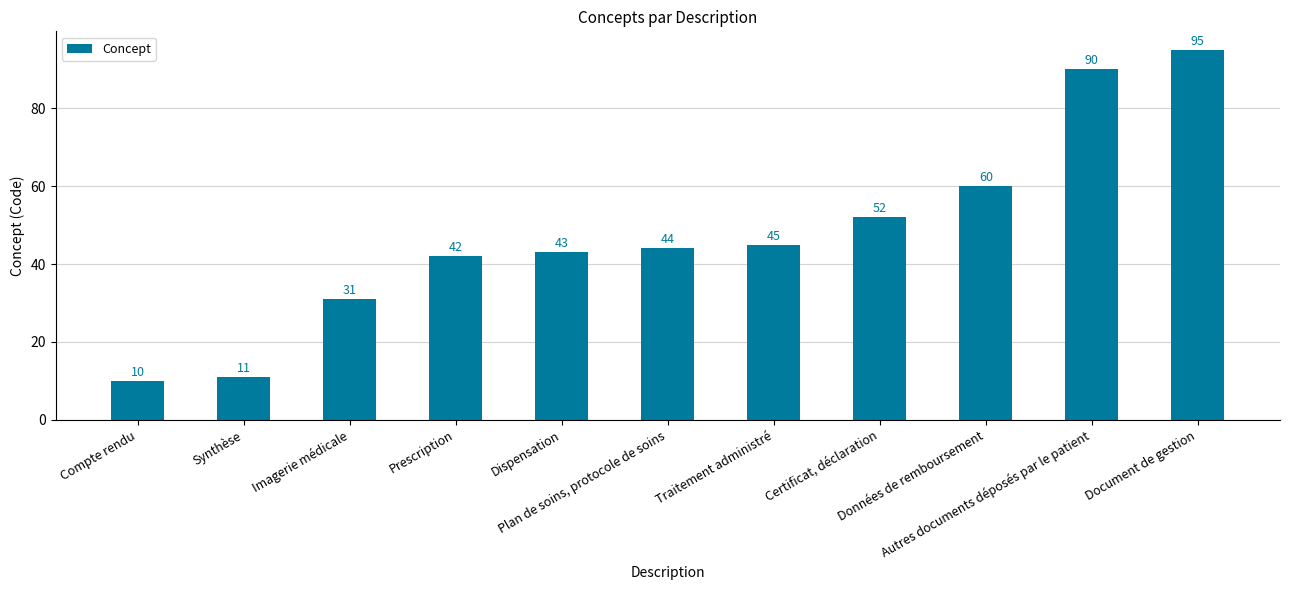

Rank the categories by value from lowest to highest.

Compte rendu, Synthèse, Imagerie médicale, Prescription, Dispensation, Plan de soins, protocole de soins, Traitement administré, Certificat, déclaration, Données de remboursement, Autres documents déposés par le patient, Document de gestion